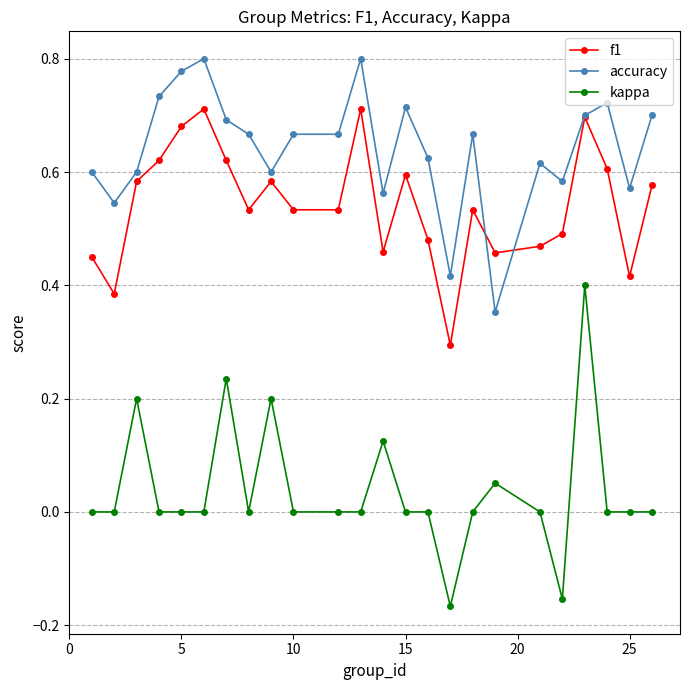

True or false: kappa has more than 0 interior local peaks.

True